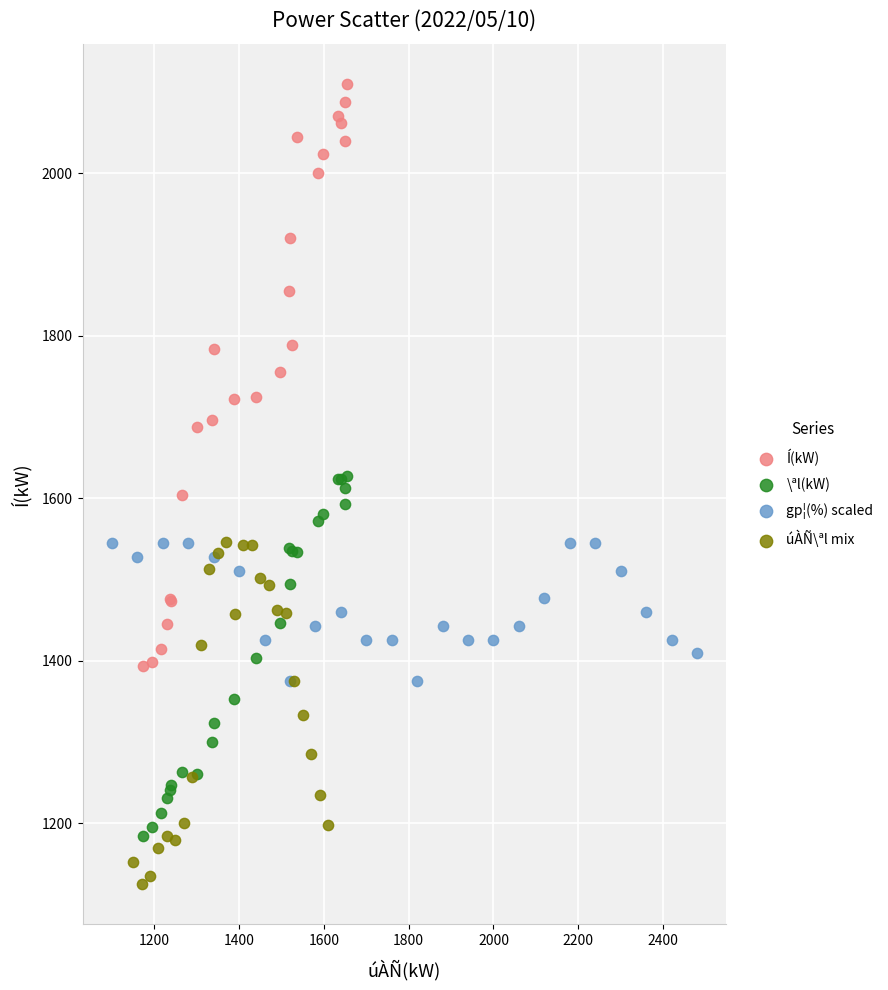

Which series contains the lowest Y value?

úÀÑ\ªl mix